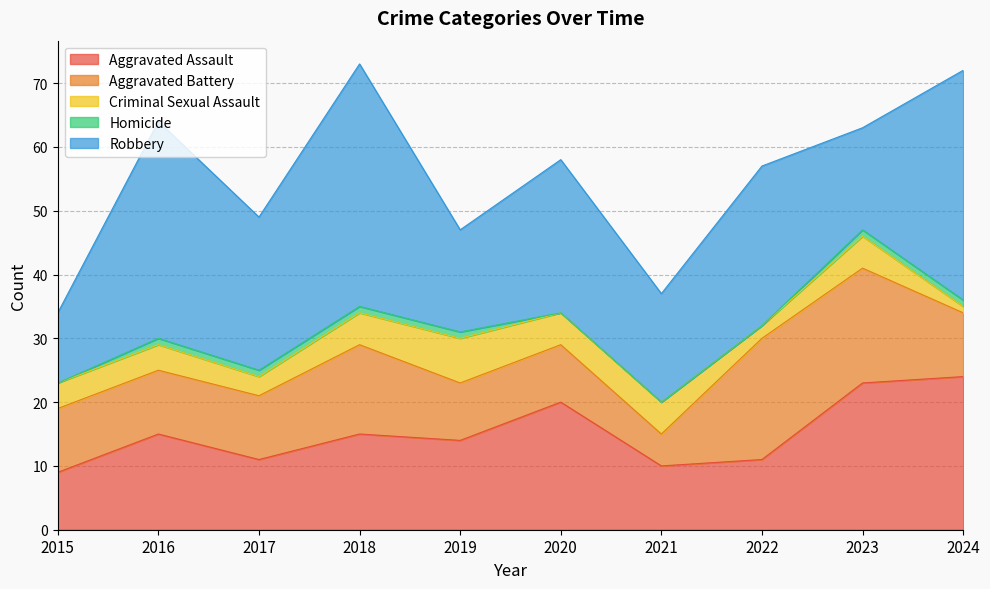

Does the chart have visible grid lines?

Yes